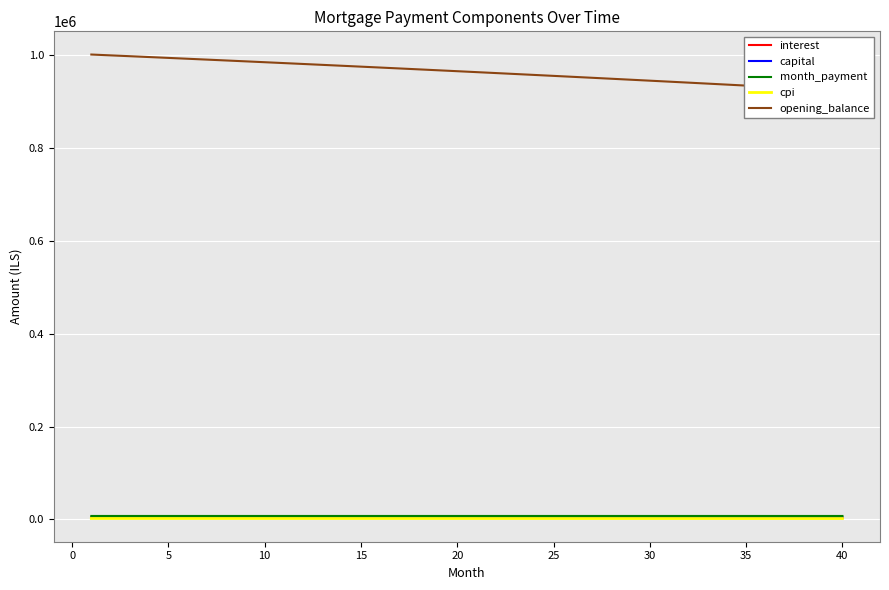

What are all the series names shown in the legend?

interest, capital, month_payment, cpi, opening_balance